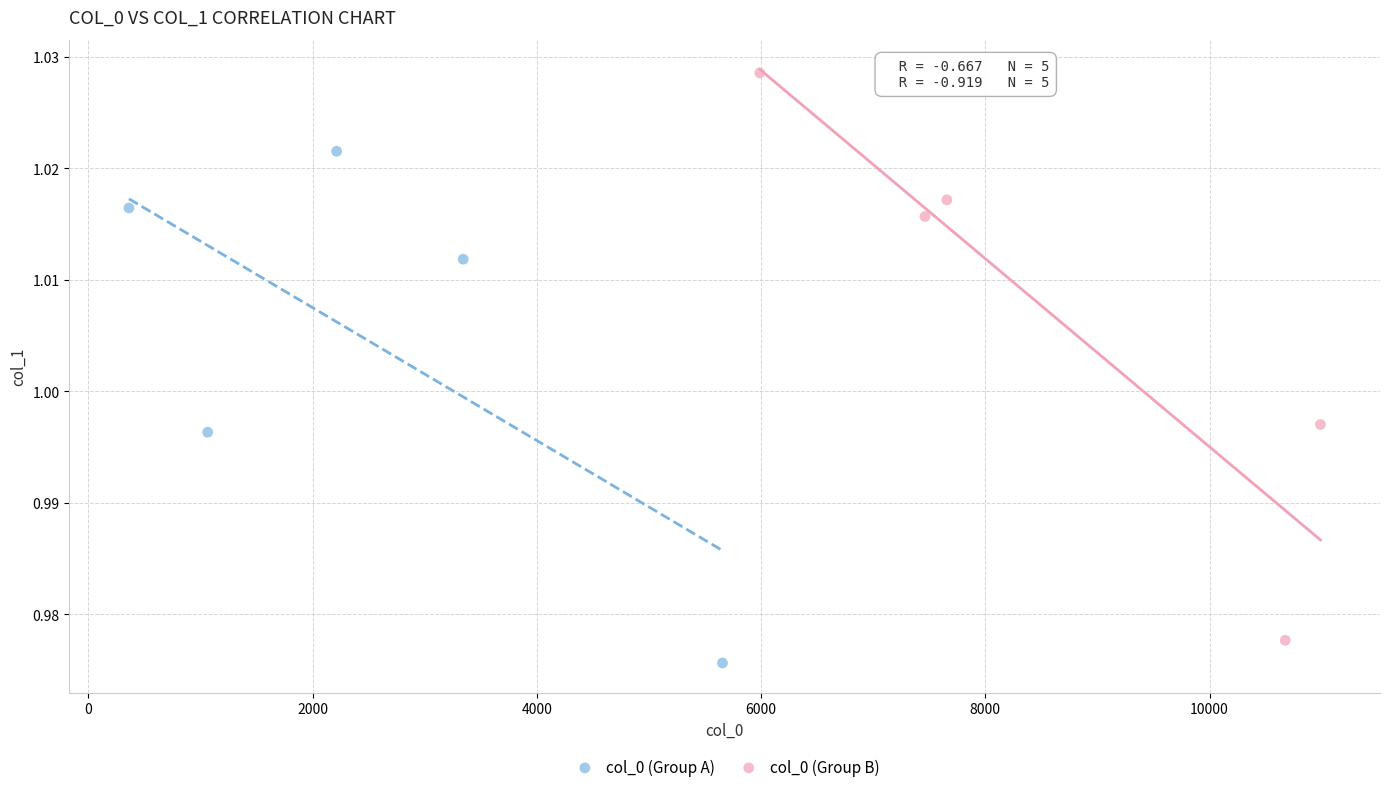

Which series reaches the maximum Y coordinate?

col_0 (Group B)